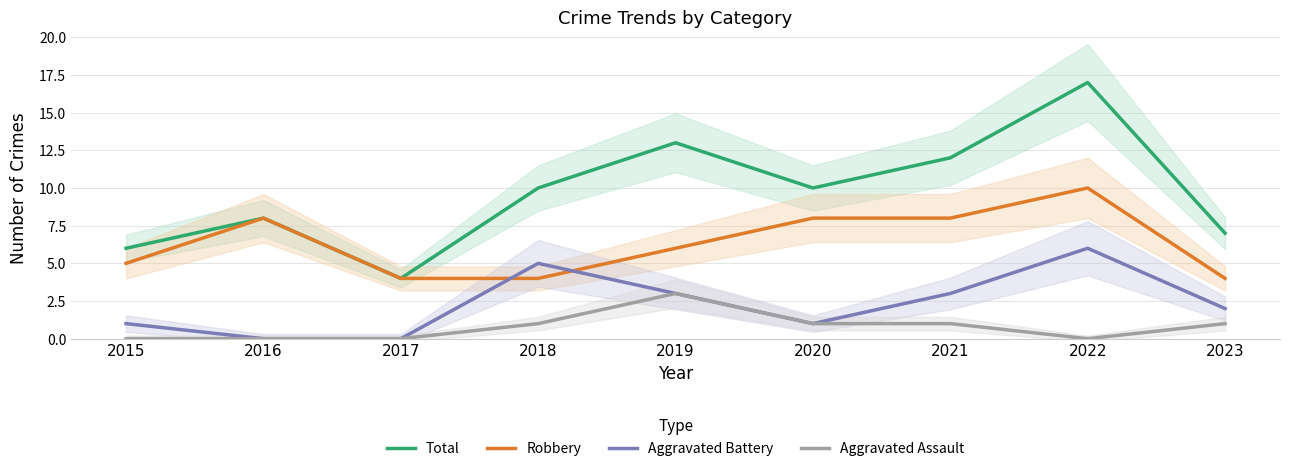

In Total, how many points are lower than both neighbors (excluding endpoints)?

2